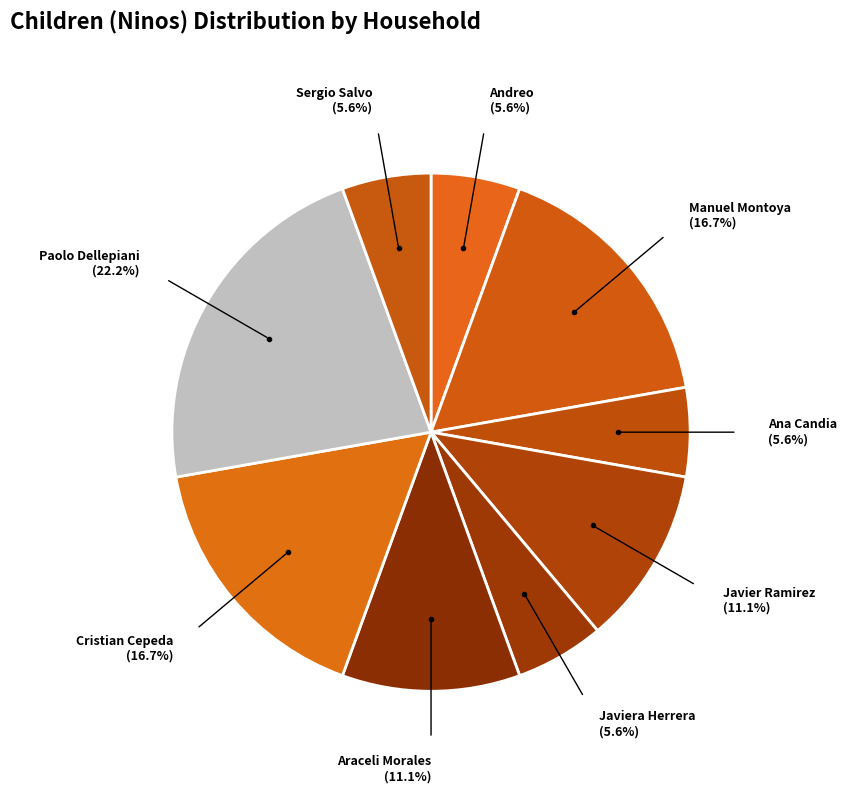

To the nearest percent, what is the average slice percentage?

11%